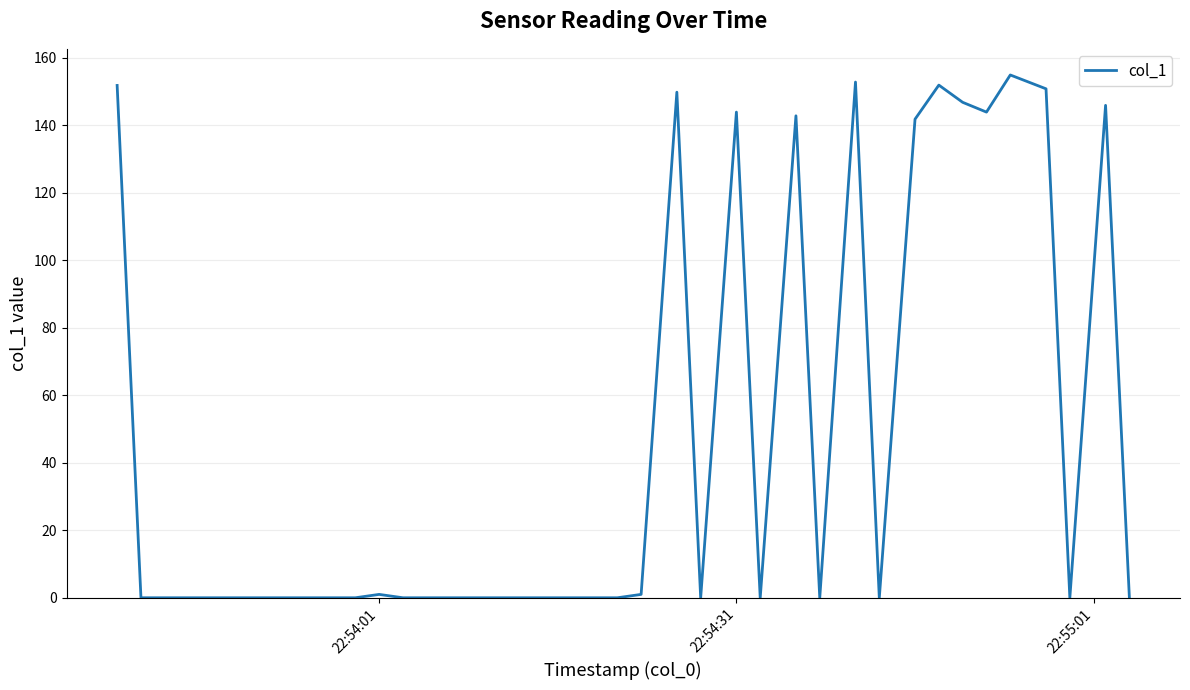

What is the maximum value shown in the chart?

154.9